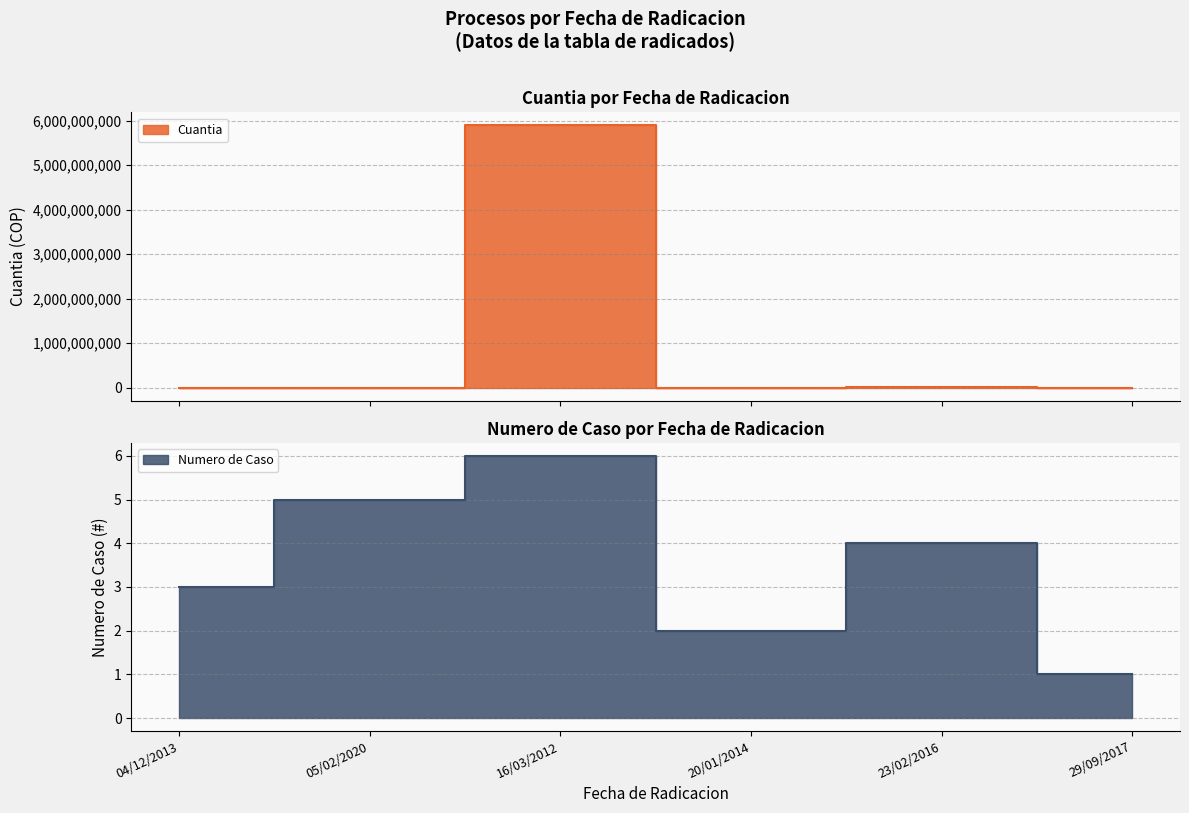

How many positive values are there?

4